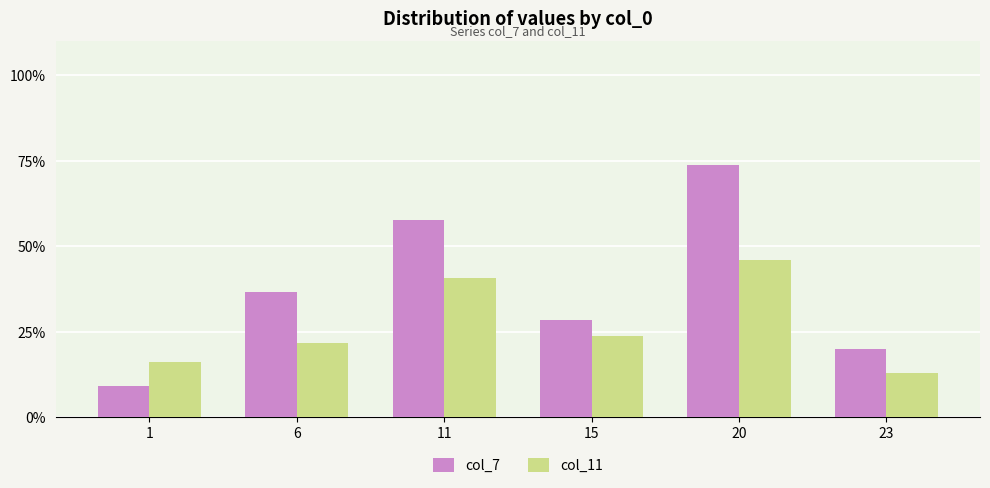

Which series has the largest total across all categories?

col_7